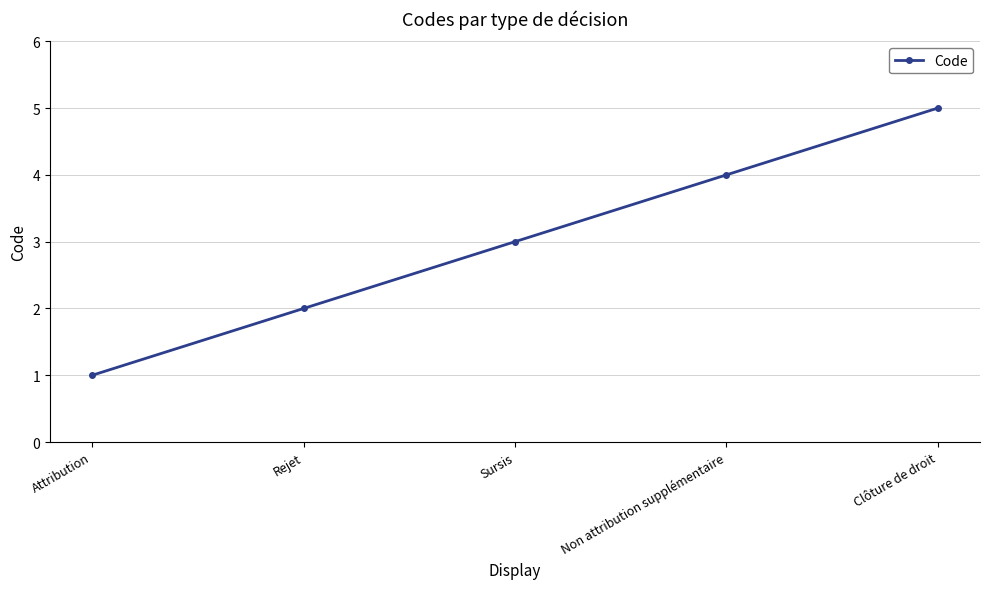

How many lines are shown in the chart?

1